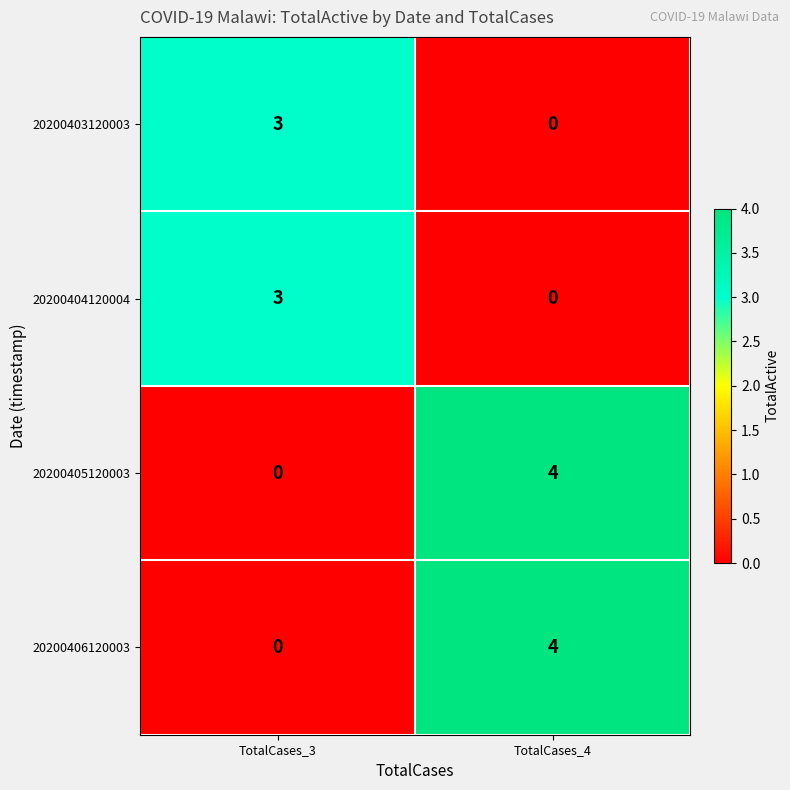

What is the difference between the highest and lowest values at TotalCases_3?

3